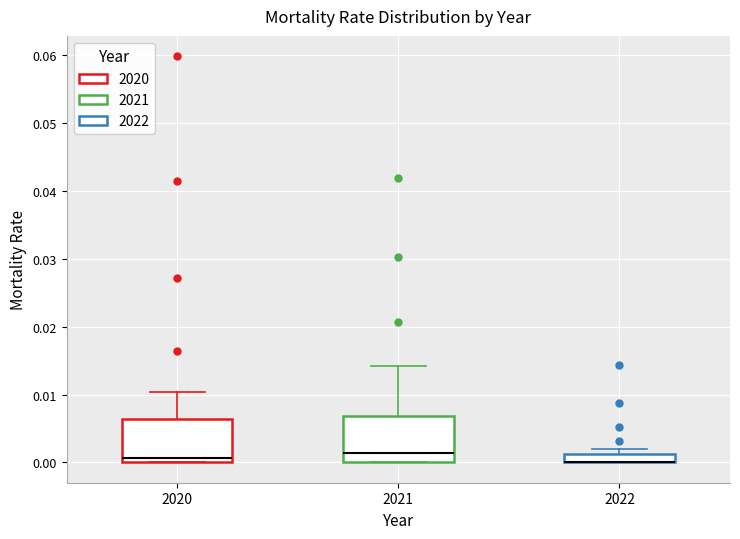

Where is the upper edge of the box at x = 2022 on the y-axis? The values are not printed on the chart, so give them approximately, as read against the axis.

0.001